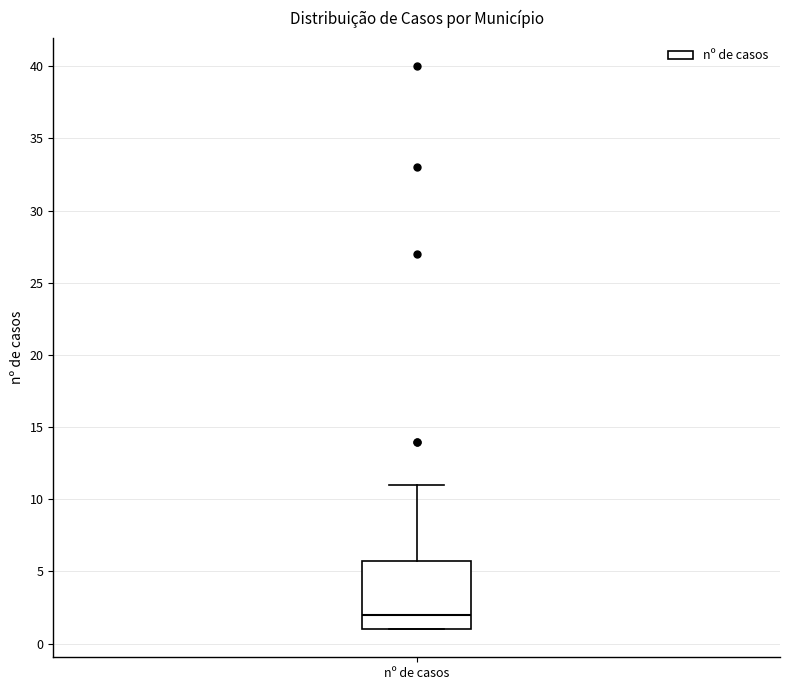

Read this box plot against the y-axis: the position of the median line, the range covered by the box, and the ends of both whiskers. The values are not printed on the chart, so give them approximately, as read against the axis.

median 2, box 1 to 6, whiskers 1 to 11